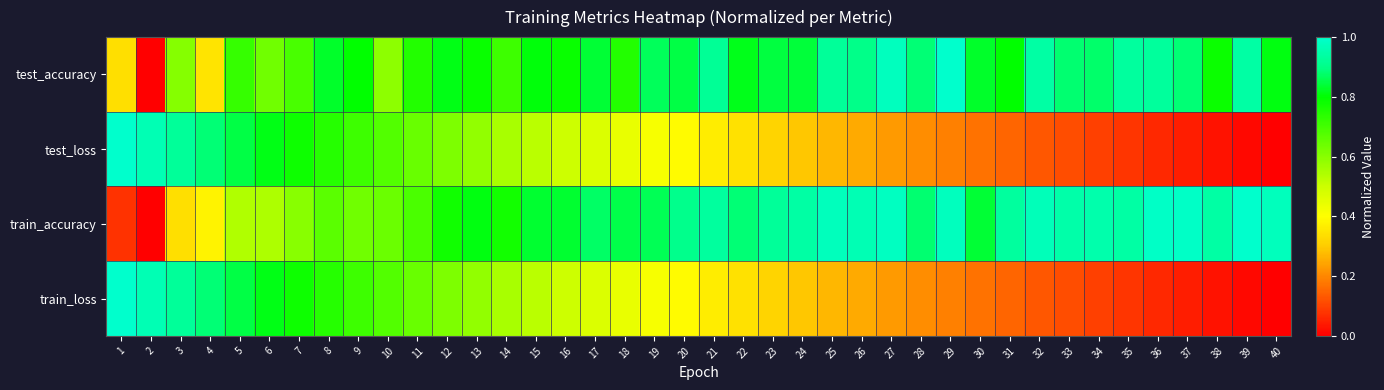

At which category is the sum across all series the highest?

8